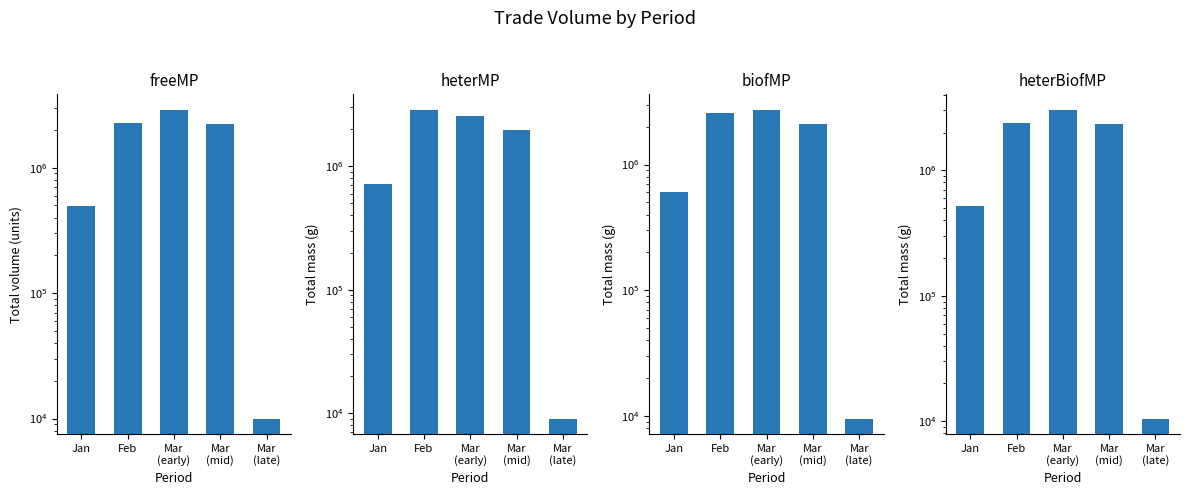

What is the sum of all heterBiofMP values?

8272950